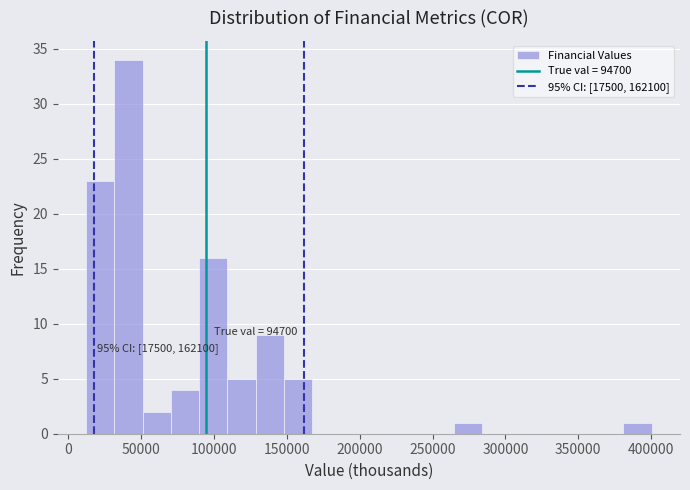

Read against the x-axis, roughly where is the centre of the tallest bar?

40000